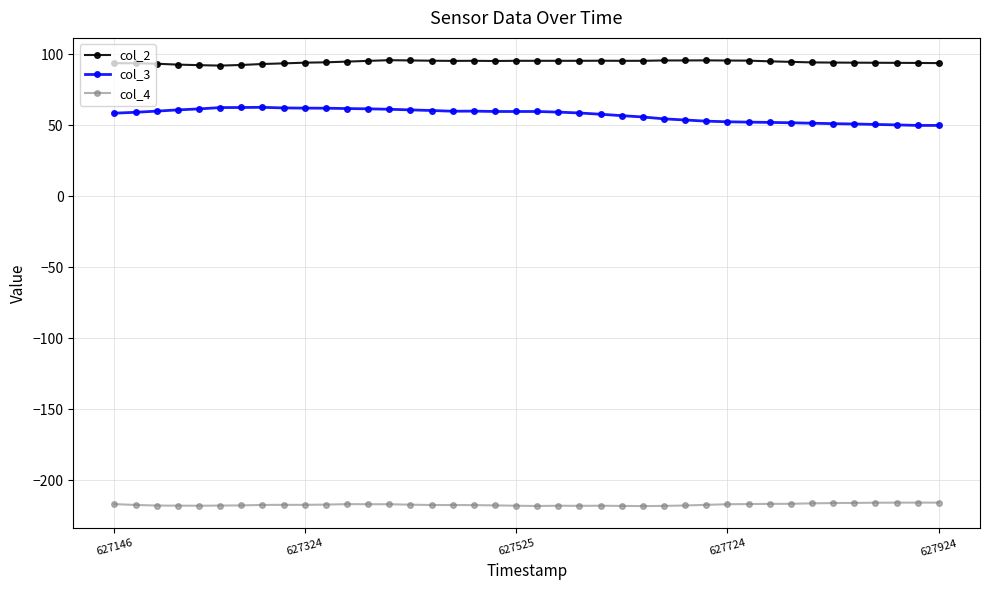

What is the value of the col_4 point at the 37th from the left?

-215.9